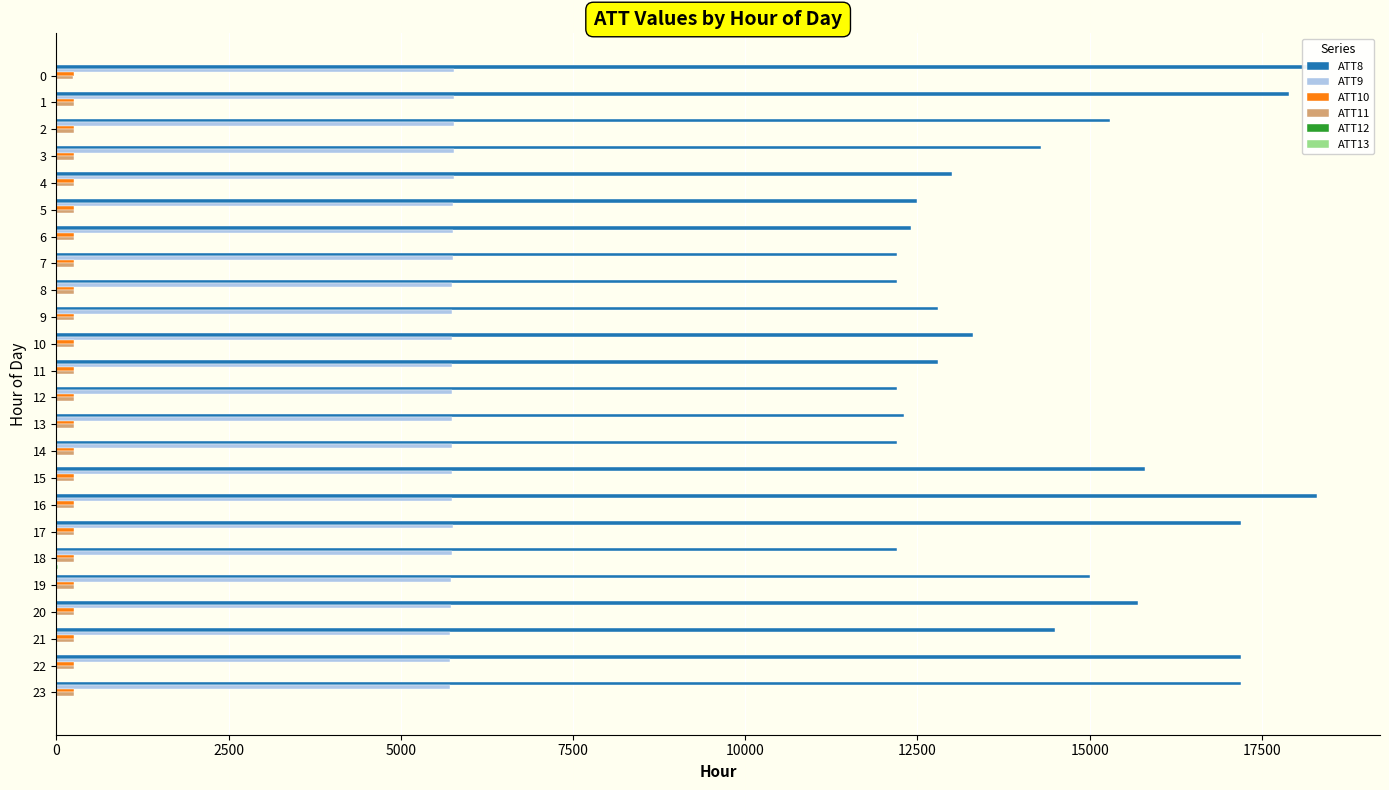

The value of ATT8 at 16 is 18300.0. True or false?

True